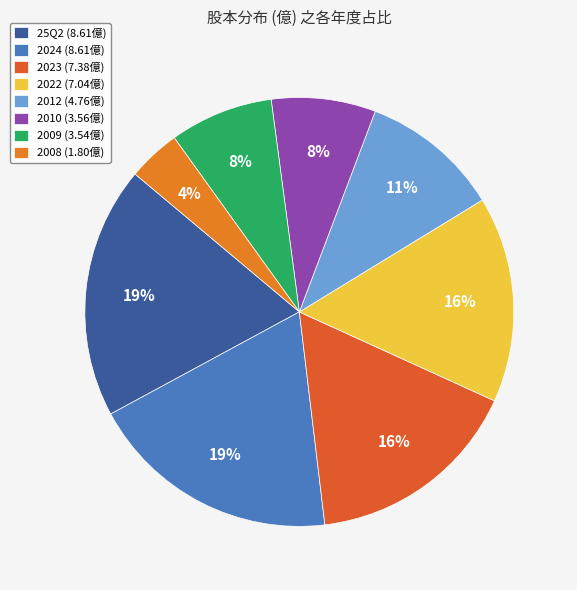

How many slices are in this pie chart?

8